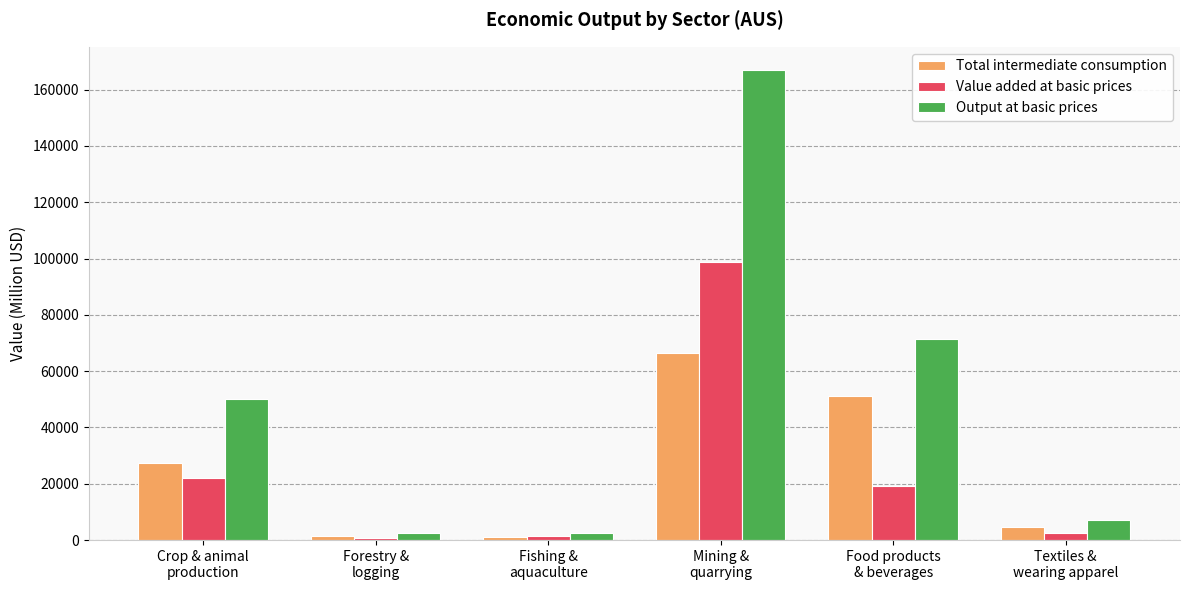

What position from the right is Mining &
quarrying?

3